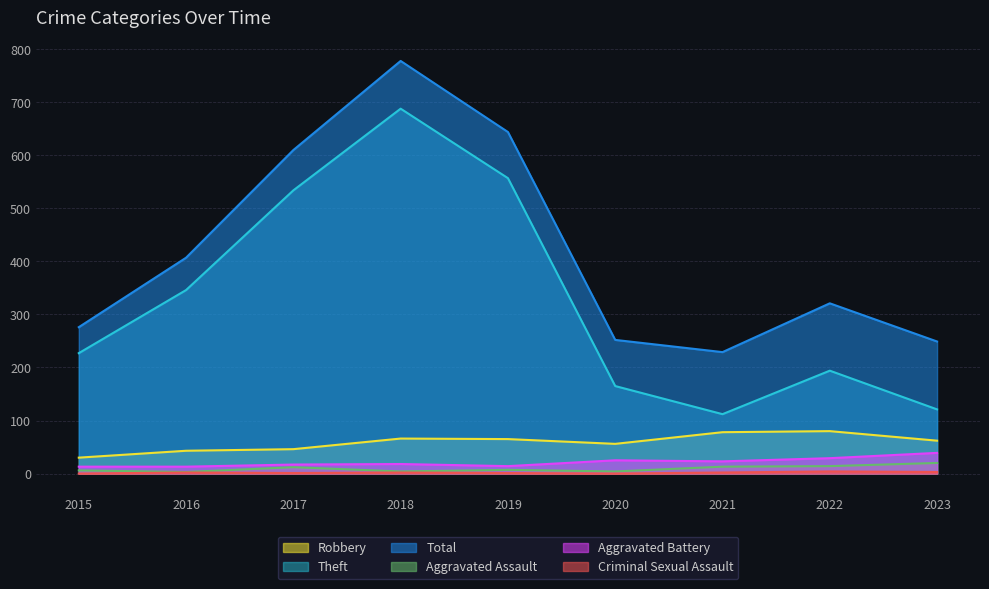

Count the Criminal Sexual Assault values in the range 1 to 2.

5